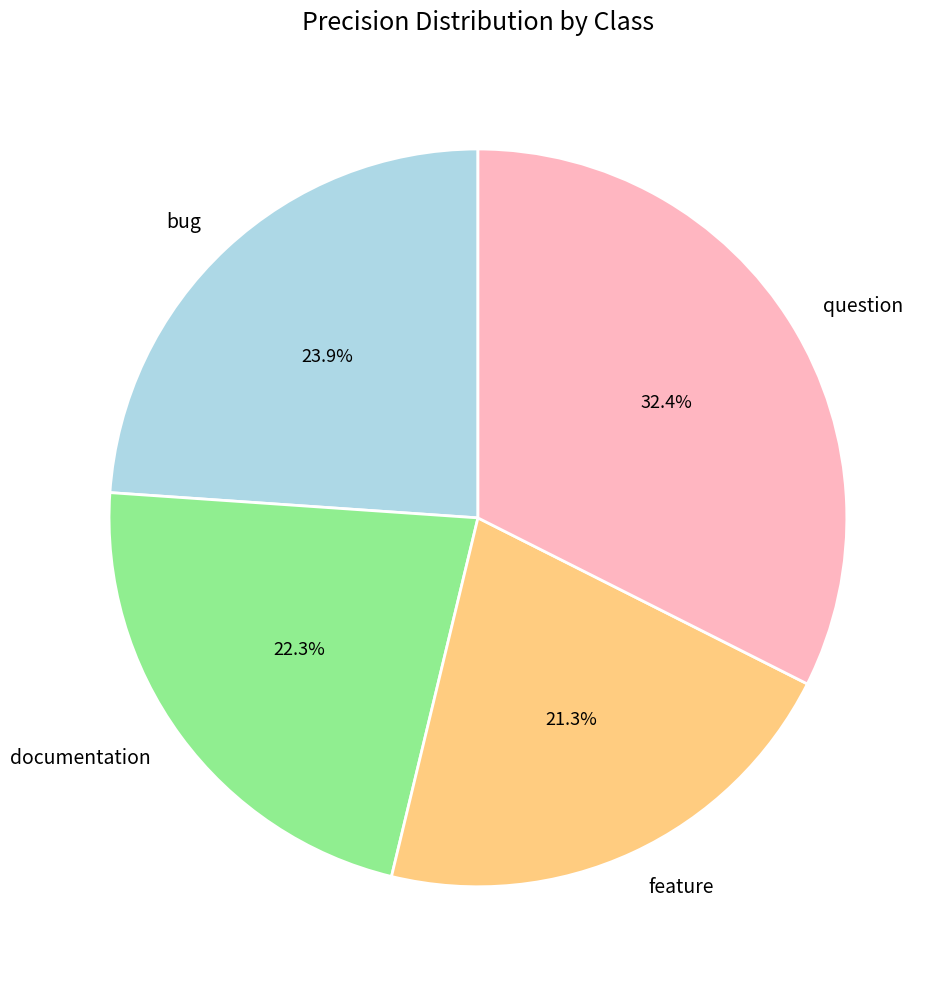

Rank the categories by value from lowest to highest.

feature, documentation, bug, question